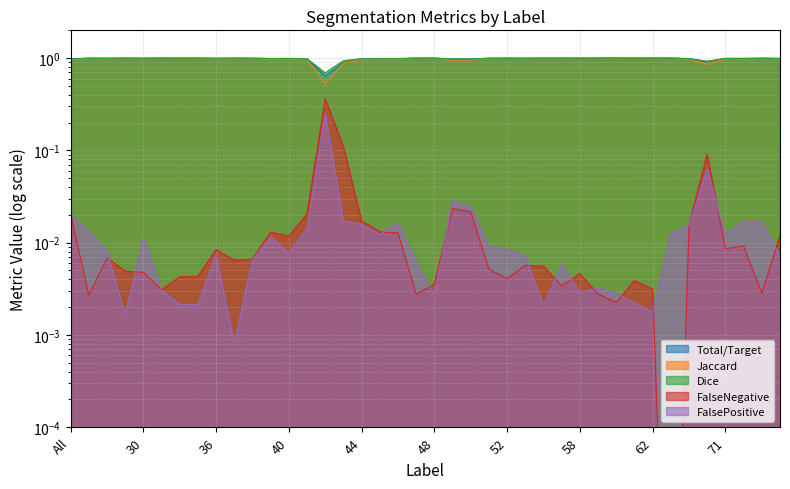

What is the highest value of the Jaccard series?

1.0